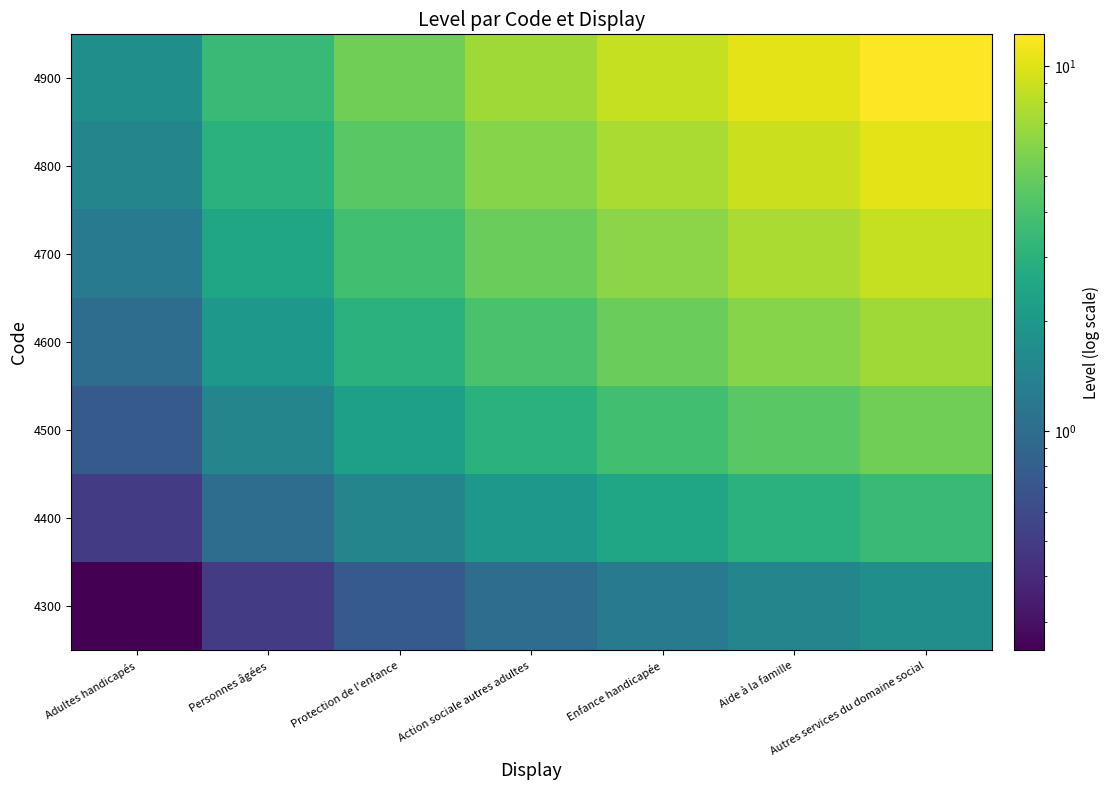

Reading right to left, transcribe all the data shown in this chart.

4300: Autres services du domaine social=1.8	Aide à la famille=1.5	Enfance handicapée=1.2	Action sociale autres adultes=1.0	Protection de l'enfance=0.8	Personnes âgées=0.5	Adultes handicapés=0.2
4400: Autres services du domaine social=3.5	Aide à la famille=3.0	Enfance handicapée=2.5	Action sociale autres adultes=2.0	Protection de l'enfance=1.5	Personnes âgées=1.0	Adultes handicapés=0.5
4500: Autres services du domaine social=5.2	Aide à la famille=4.5	Enfance handicapée=3.8	Action sociale autres adultes=3.0	Protection de l'enfance=2.2	Personnes âgées=1.5	Adultes handicapés=0.8
4600: Autres services du domaine social=7.0	Aide à la famille=6.0	Enfance handicapée=5.0	Action sociale autres adultes=4.0	Protection de l'enfance=3.0	Personnes âgées=2.0	Adultes handicapés=1.0
4700: Autres services du domaine social=8.8	Aide à la famille=7.5	Enfance handicapée=6.2	Action sociale autres adultes=5.0	Protection de l'enfance=3.8	Personnes âgées=2.5	Adultes handicapés=1.2
4800: Autres services du domaine social=10.5	Aide à la famille=9.0	Enfance handicapée=7.5	Action sociale autres adultes=6.0	Protection de l'enfance=4.5	Personnes âgées=3.0	Adultes handicapés=1.5
4900: Autres services du domaine social=12.2	Aide à la famille=10.5	Enfance handicapée=8.8	Action sociale autres adultes=7.0	Protection de l'enfance=5.2	Personnes âgées=3.5	Adultes handicapés=1.8